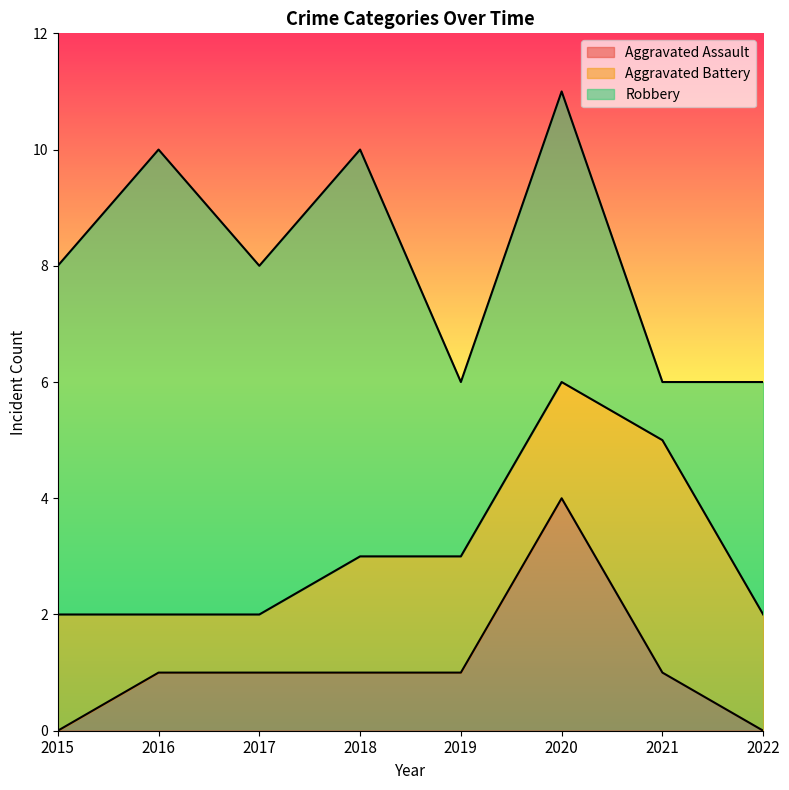

At which label is Aggravated Battery closest to 2?

2015